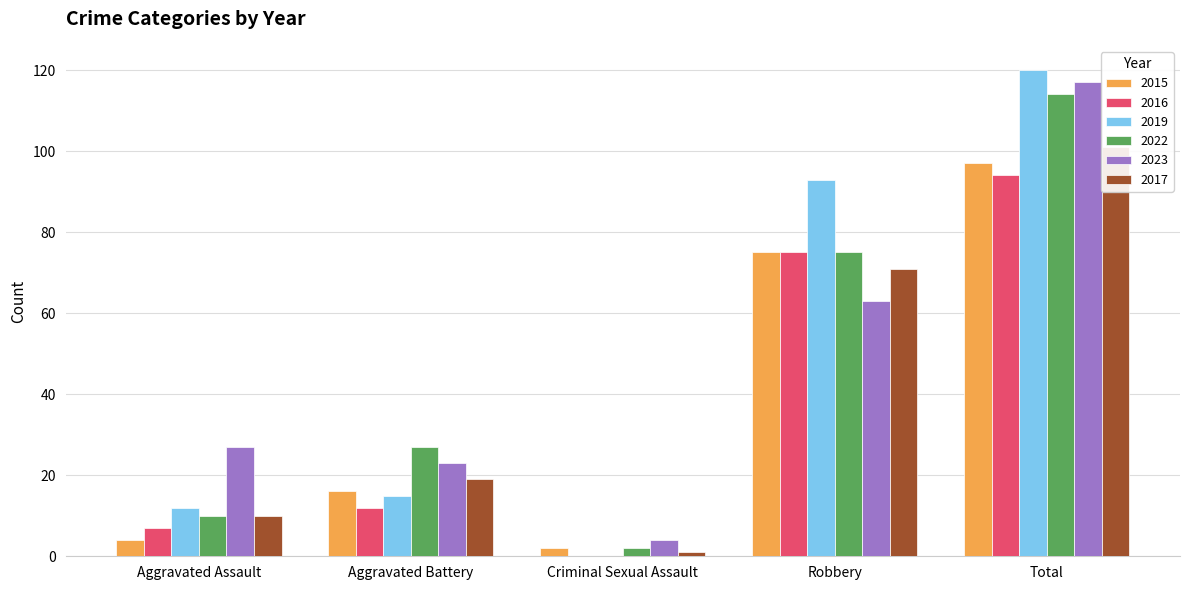

Which series has the largest total across all categories?

2019